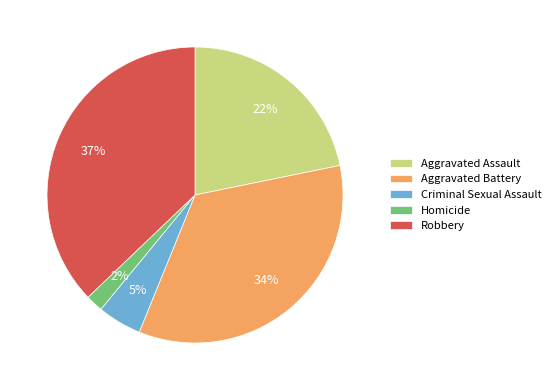

Combined, do Aggravated Assault and Homicide account for over 50%?

No